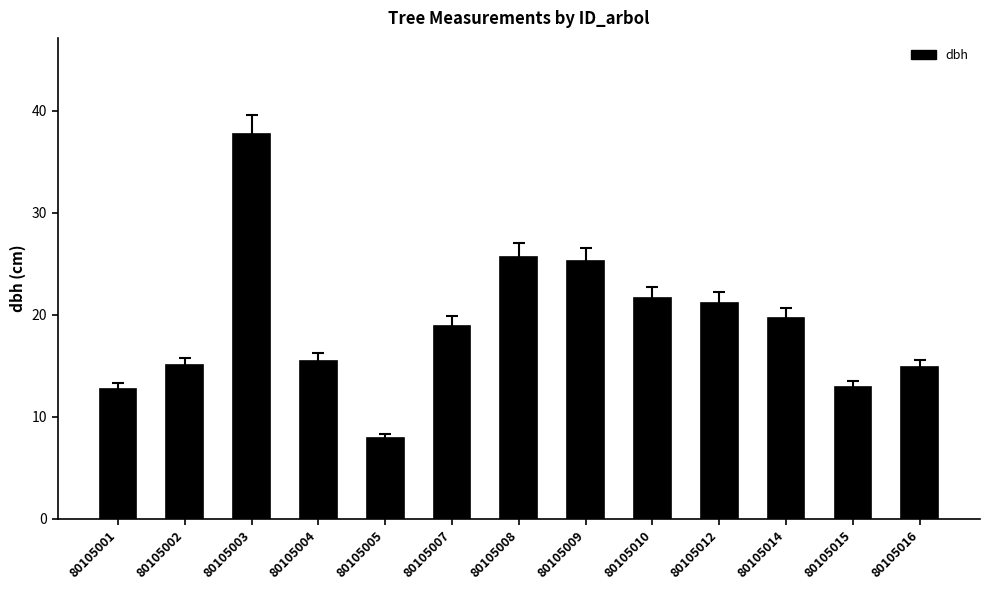

Are the bars horizontal?

No